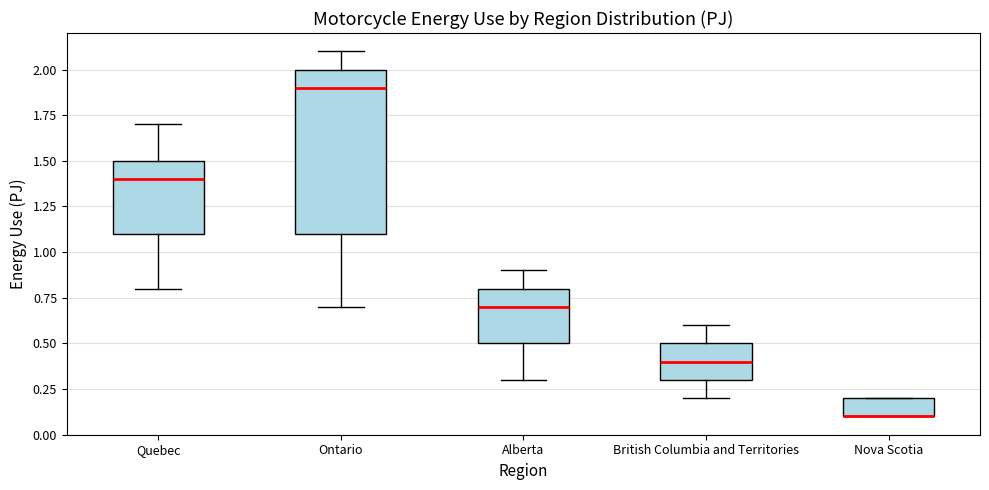

Comparing the boxes themselves (not the whiskers), which one is the tallest?

Ontario